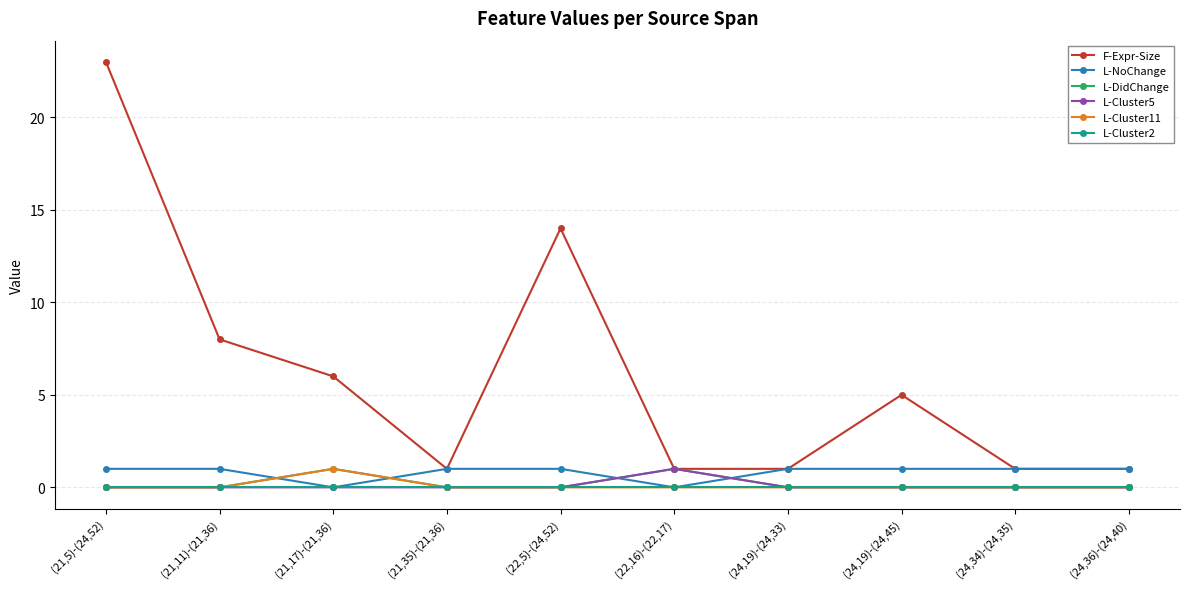

Reading left to right, extract all data points from this chart.

F-Expr-Size: (21,5)-(24,52)=23	(21,11)-(21,36)=8	(21,17)-(21,36)=6	(21,35)-(21,36)=1	(22,5)-(24,52)=14	(22,16)-(22,17)=1	(24,19)-(24,33)=1	(24,19)-(24,45)=5	(24,34)-(24,35)=1	(24,36)-(24,40)=1
L-NoChange: (21,5)-(24,52)=1	(21,11)-(21,36)=1	(21,17)-(21,36)=0	(21,35)-(21,36)=1	(22,5)-(24,52)=1	(22,16)-(22,17)=0	(24,19)-(24,33)=1	(24,19)-(24,45)=1	(24,34)-(24,35)=1	(24,36)-(24,40)=1
L-DidChange: (21,5)-(24,52)=0	(21,11)-(21,36)=0	(21,17)-(21,36)=1	(21,35)-(21,36)=0	(22,5)-(24,52)=0	(22,16)-(22,17)=1	(24,19)-(24,33)=0	(24,19)-(24,45)=0	(24,34)-(24,35)=0	(24,36)-(24,40)=0
L-Cluster5: (21,5)-(24,52)=0	(21,11)-(21,36)=0	(21,17)-(21,36)=0	(21,35)-(21,36)=0	(22,5)-(24,52)=0	(22,16)-(22,17)=1	(24,19)-(24,33)=0	(24,19)-(24,45)=0	(24,34)-(24,35)=0	(24,36)-(24,40)=0
L-Cluster11: (21,5)-(24,52)=0	(21,11)-(21,36)=0	(21,17)-(21,36)=1	(21,35)-(21,36)=0	(22,5)-(24,52)=0	(22,16)-(22,17)=0	(24,19)-(24,33)=0	(24,19)-(24,45)=0	(24,34)-(24,35)=0	(24,36)-(24,40)=0
L-Cluster2: (21,5)-(24,52)=0	(21,11)-(21,36)=0	(21,17)-(21,36)=0	(21,35)-(21,36)=0	(22,5)-(24,52)=0	(22,16)-(22,17)=0	(24,19)-(24,33)=0	(24,19)-(24,45)=0	(24,34)-(24,35)=0	(24,36)-(24,40)=0